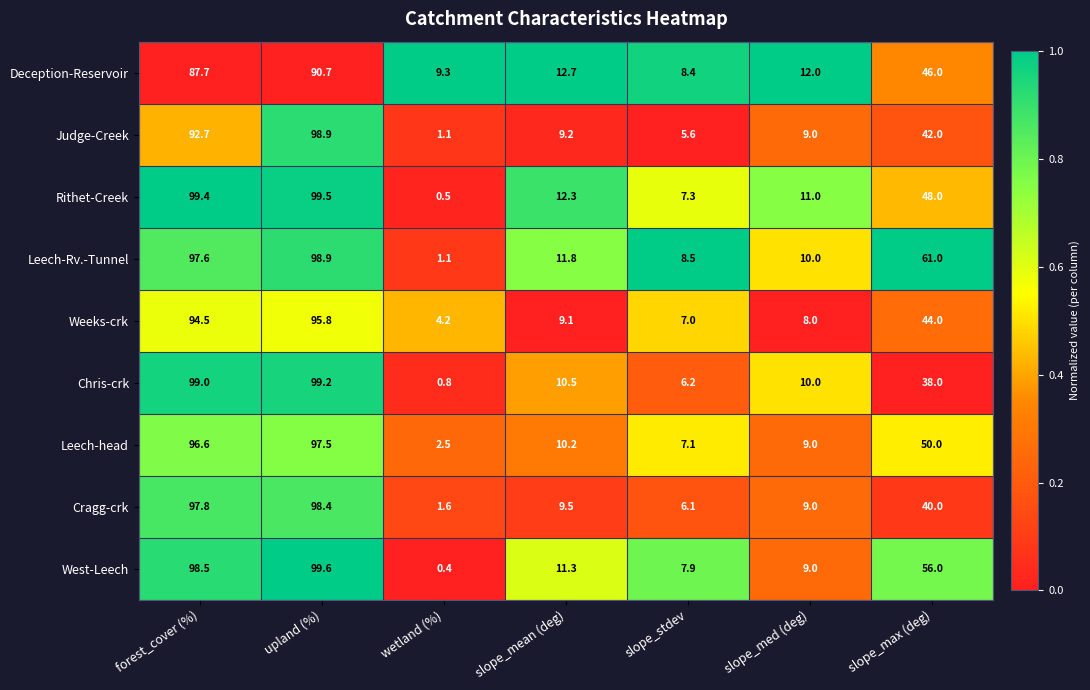

Is it true that Chris-crk equals 138.9 at upland (%)?

False